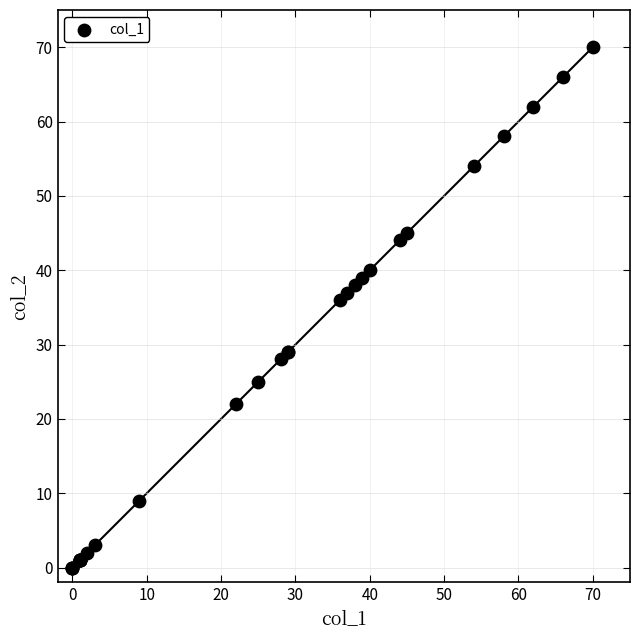

What Y value in the scatter plot is closest to 35?

36